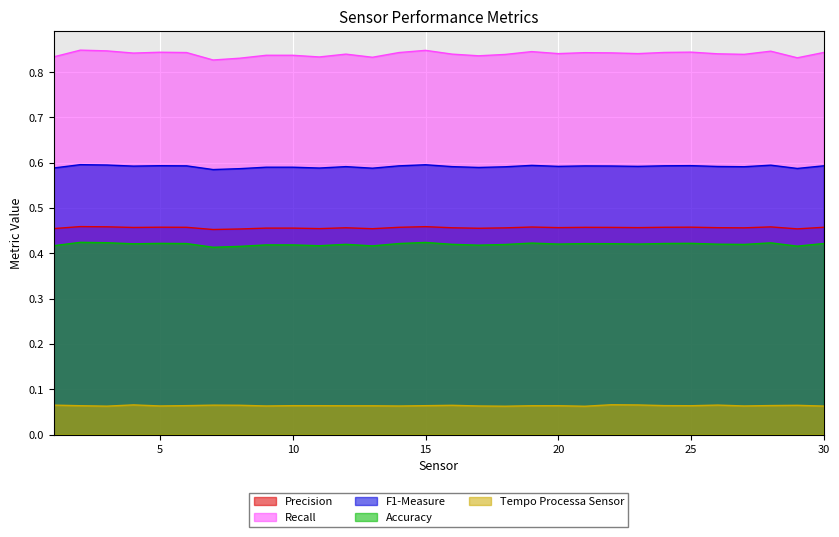

Rank the series by their maximum value, from lowest to highest.

Tempo Processa Sensor, Accuracy, Precision, F1-Measure, Recall